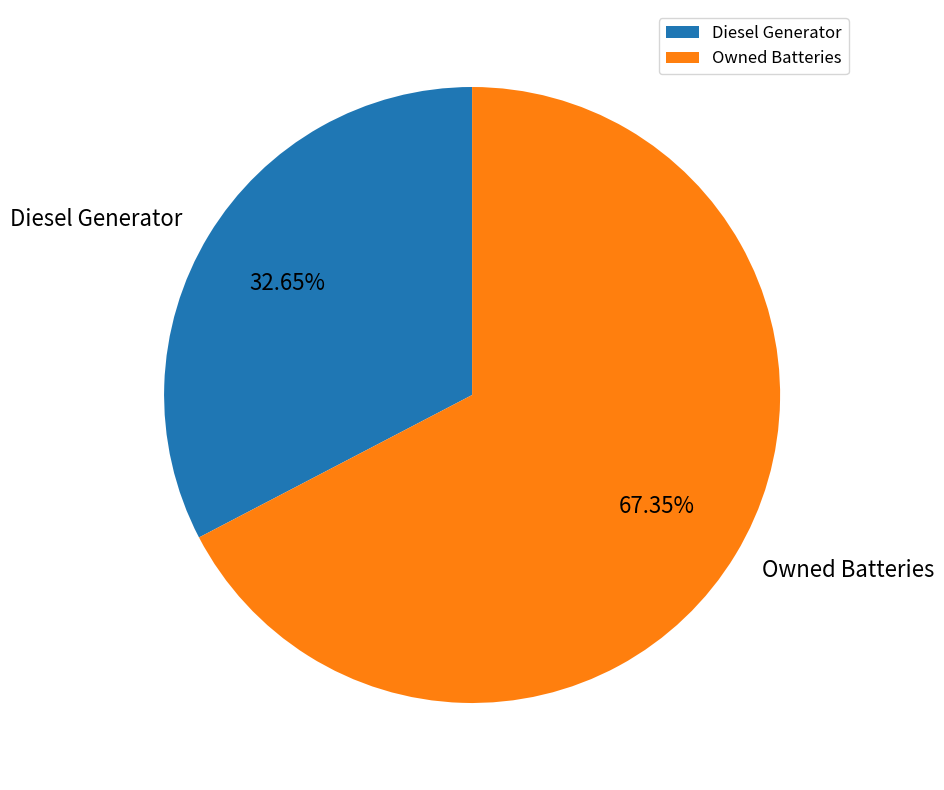

Is the sum of Owned Batteries and Diesel Generator greater than half?

Yes